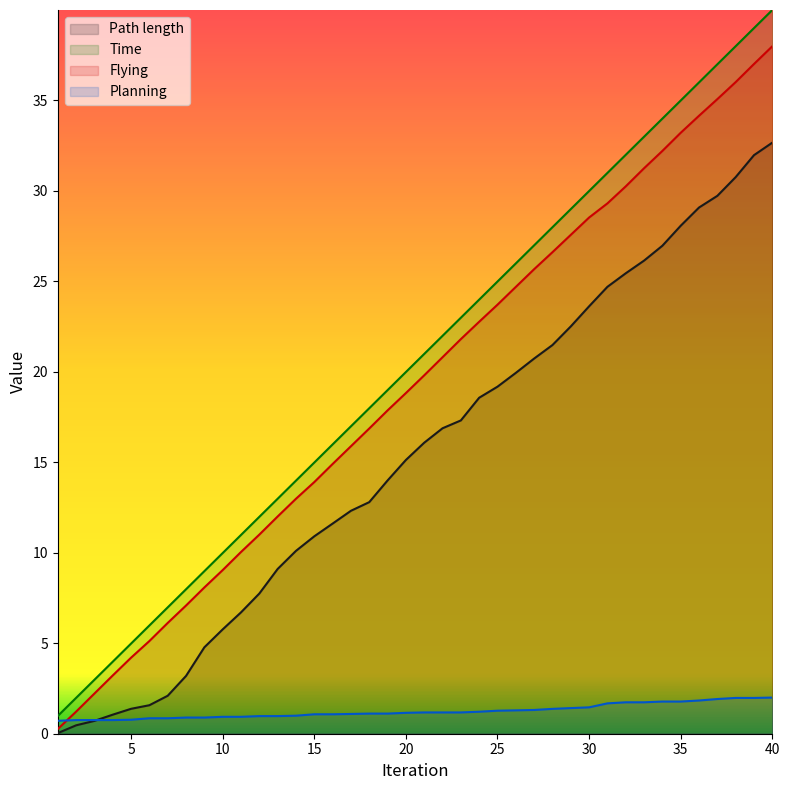

Rank the series by their maximum value, from lowest to highest.

Planning, Path length, Flying, Time